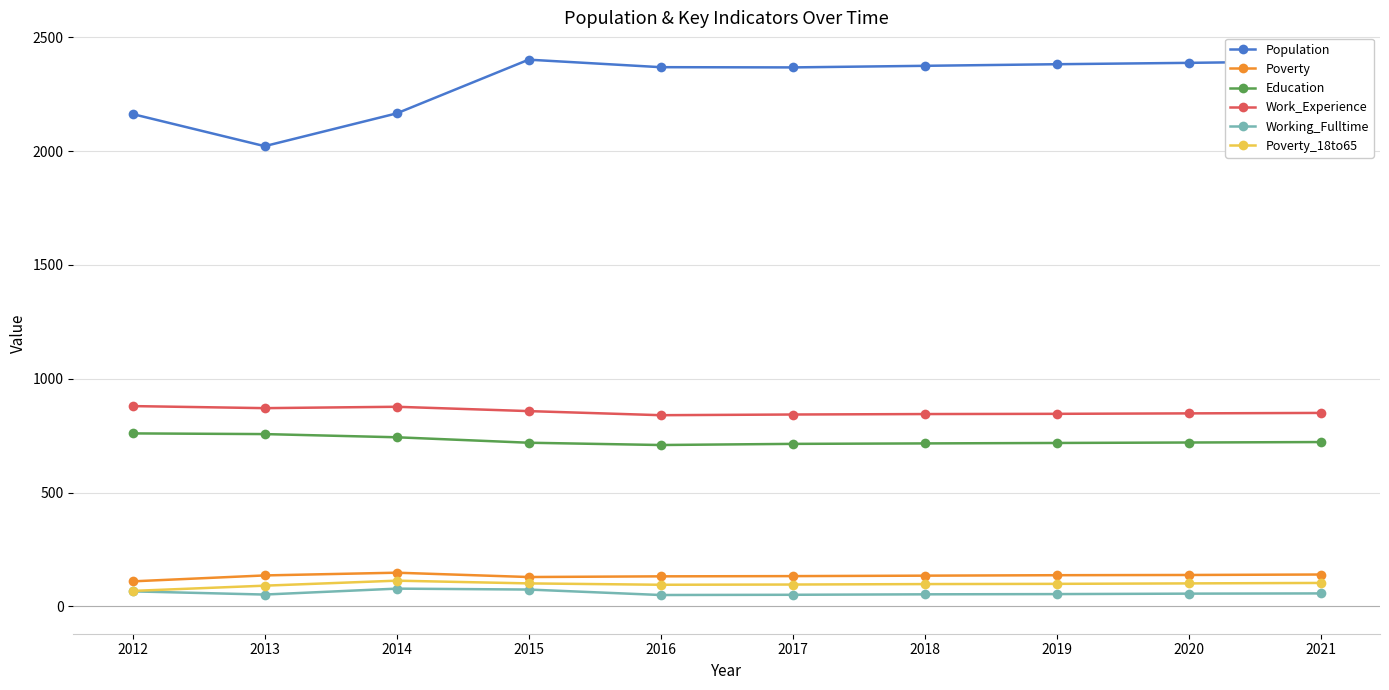

What is the approximate value of Education at 2016, to the nearest 5?

710